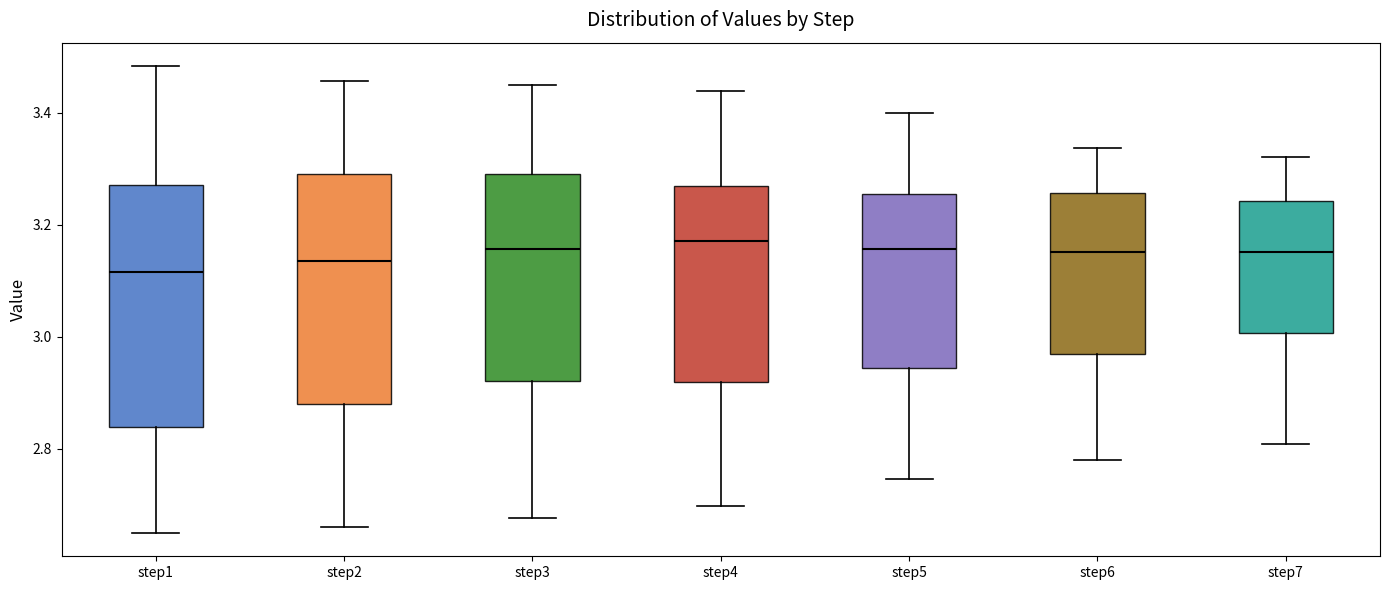

Which box is the tallest, from its lower edge to its upper edge?

step1